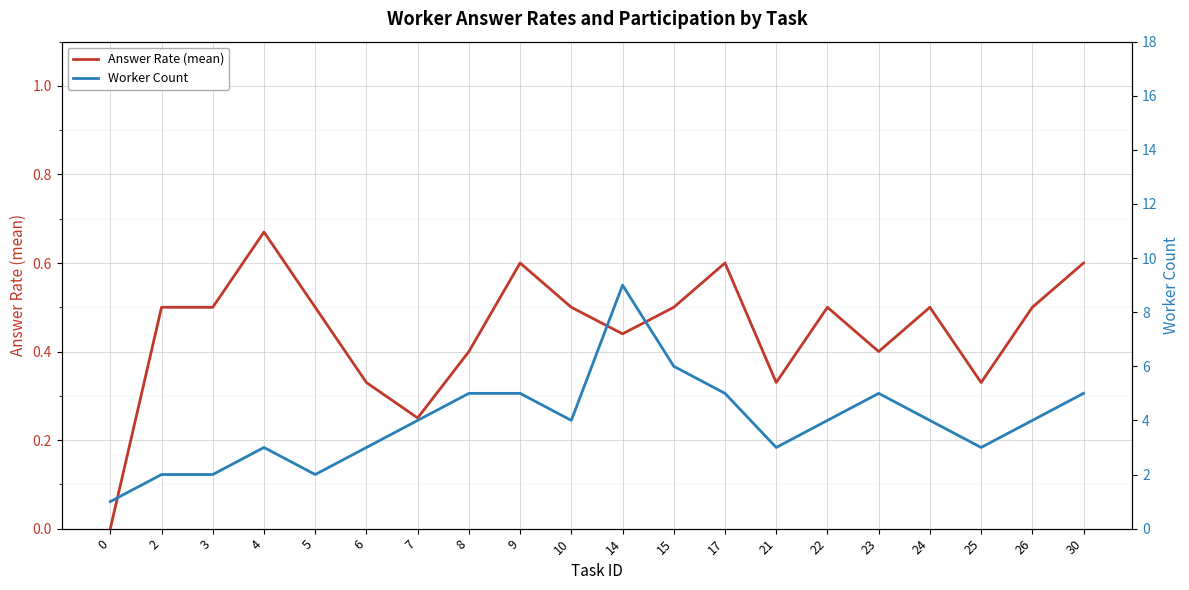

What is the sum of all Worker Count values?

79.0